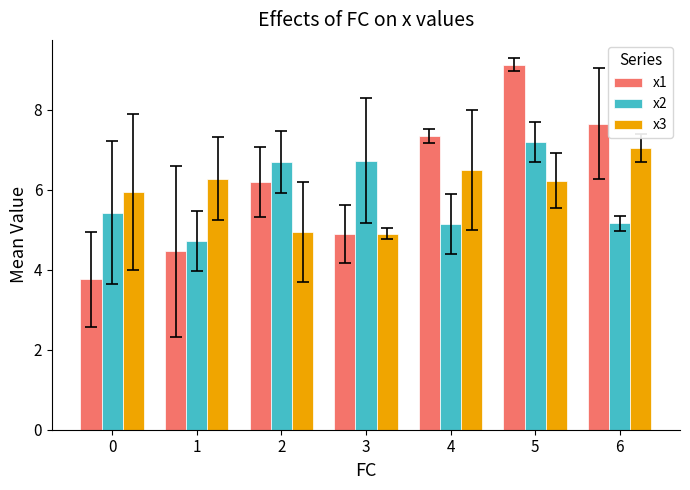

What are all the series names shown in the legend?

x1, x2, x3